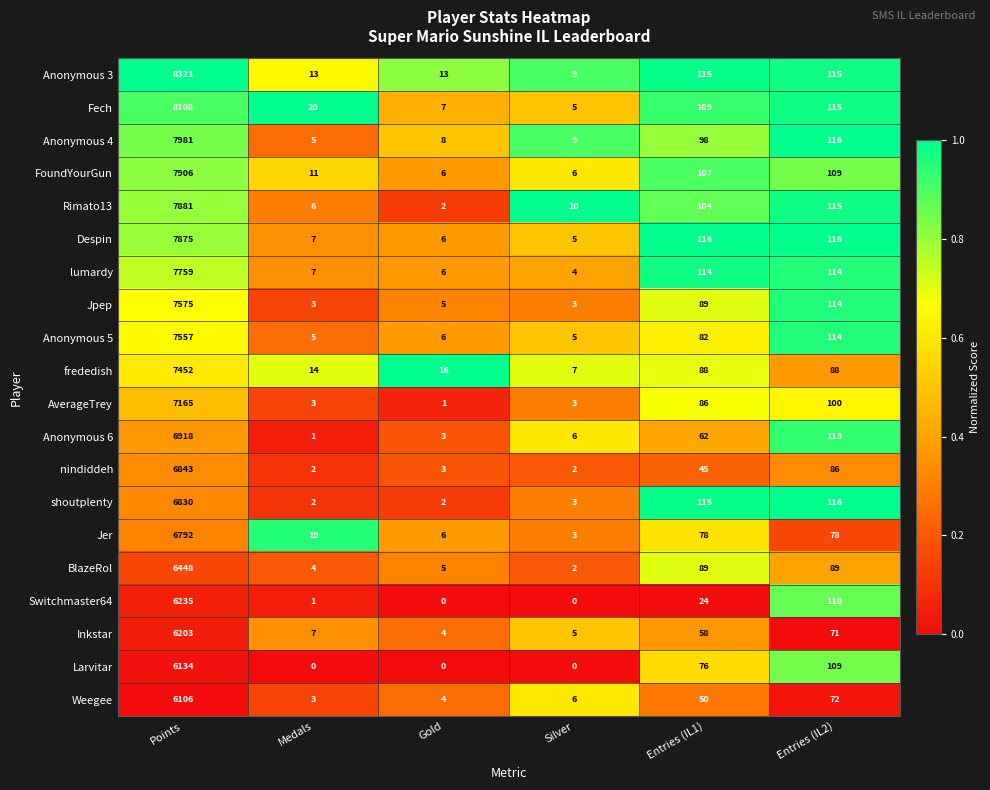

What is the difference between the second highest and second lowest values in the Larvitar series?

109